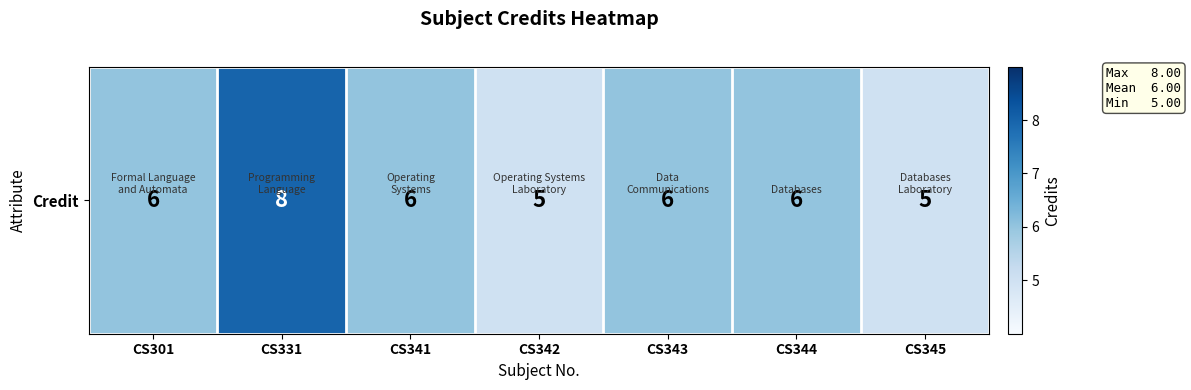

At which label does the data first exceed 6?

CS331